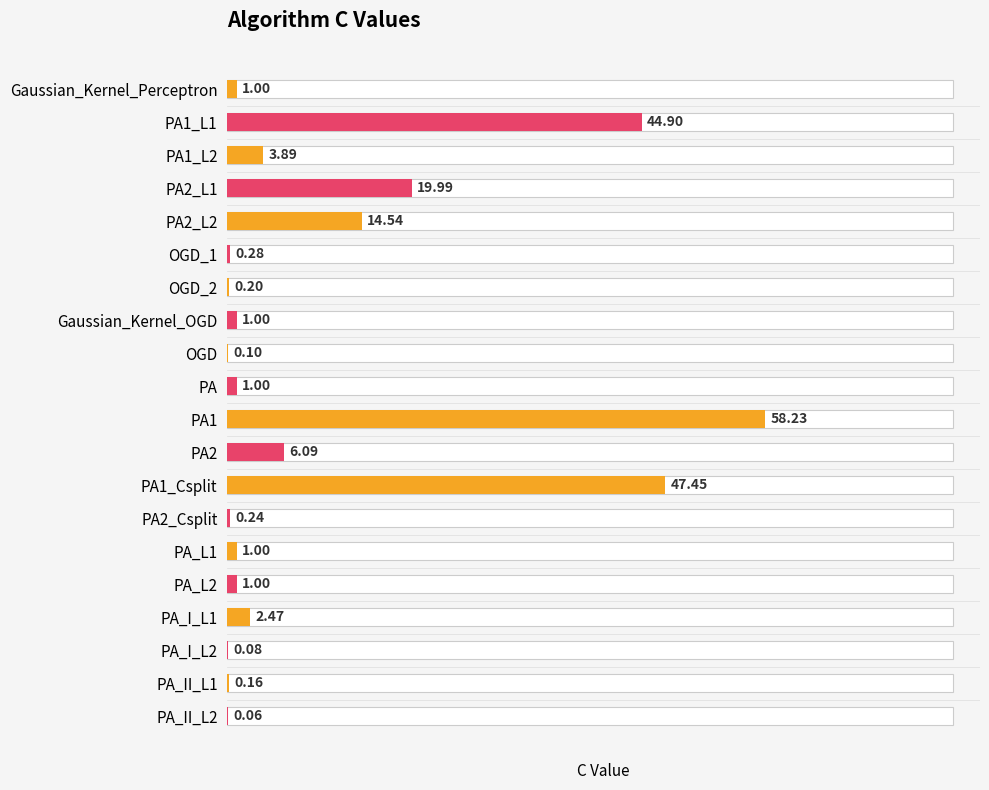

How many bars are there in total?

20